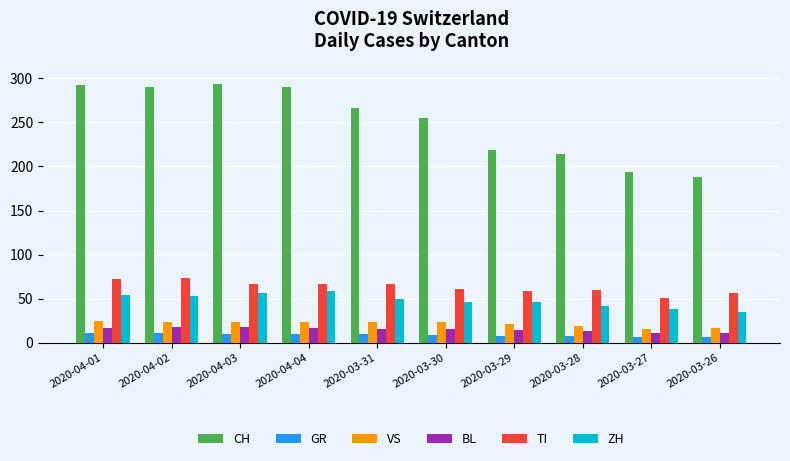

Which series has the largest total across all categories?

CH